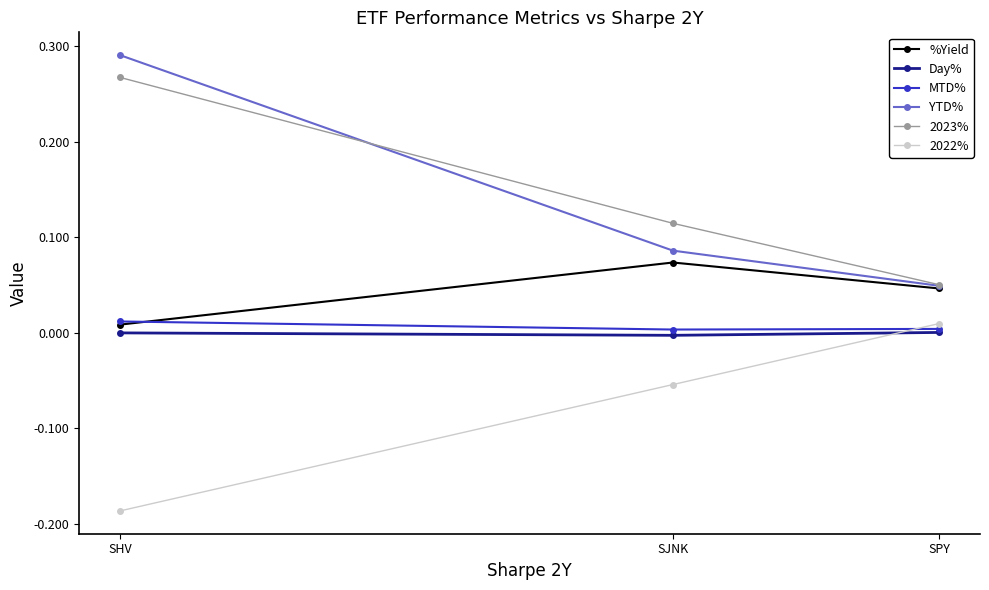

What is the difference between the highest and lowest values at SJNK?

0.2